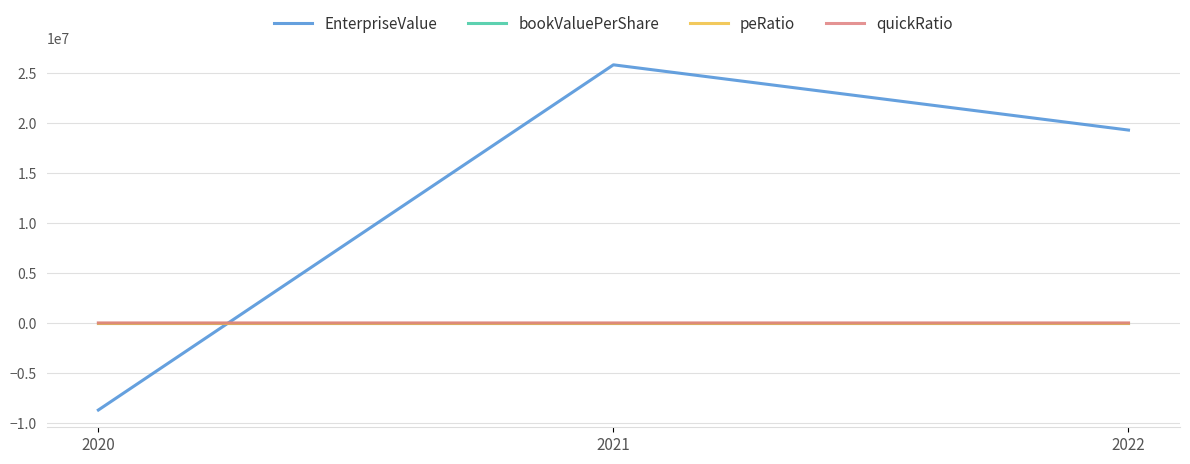

Does the chart have visible grid lines?

Yes